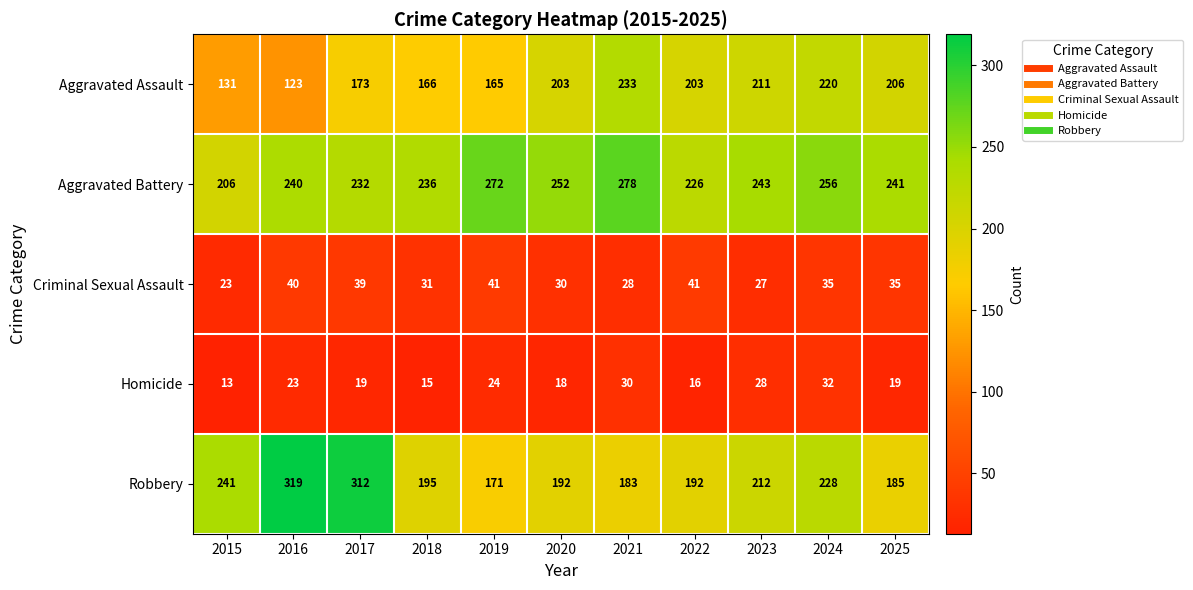

What is the sum of the Aggravated Battery values at 2024 and 2022?

482